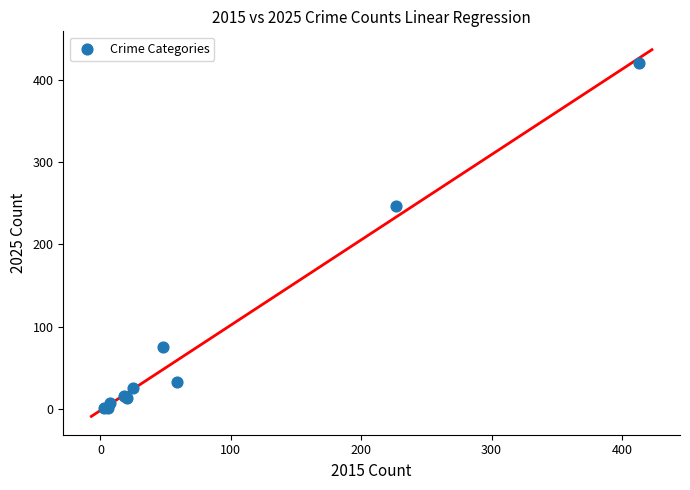

What Y value in the scatter plot is closest to 210?

246